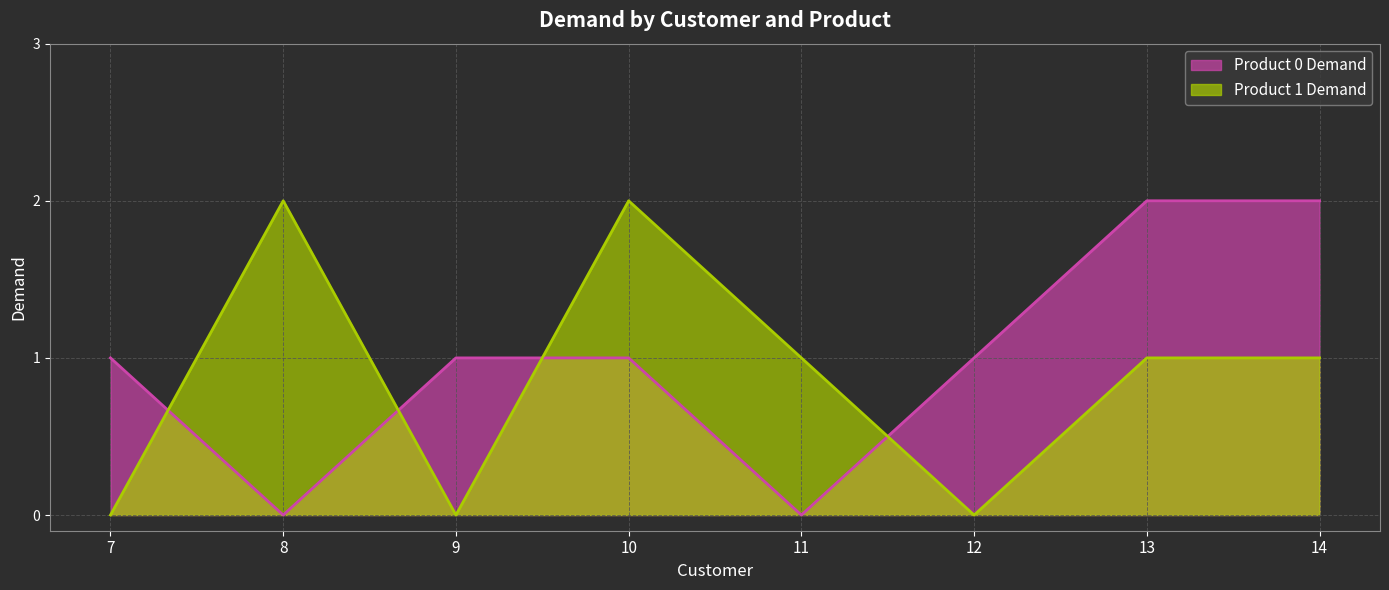

What is the total value across all series at 8?

2